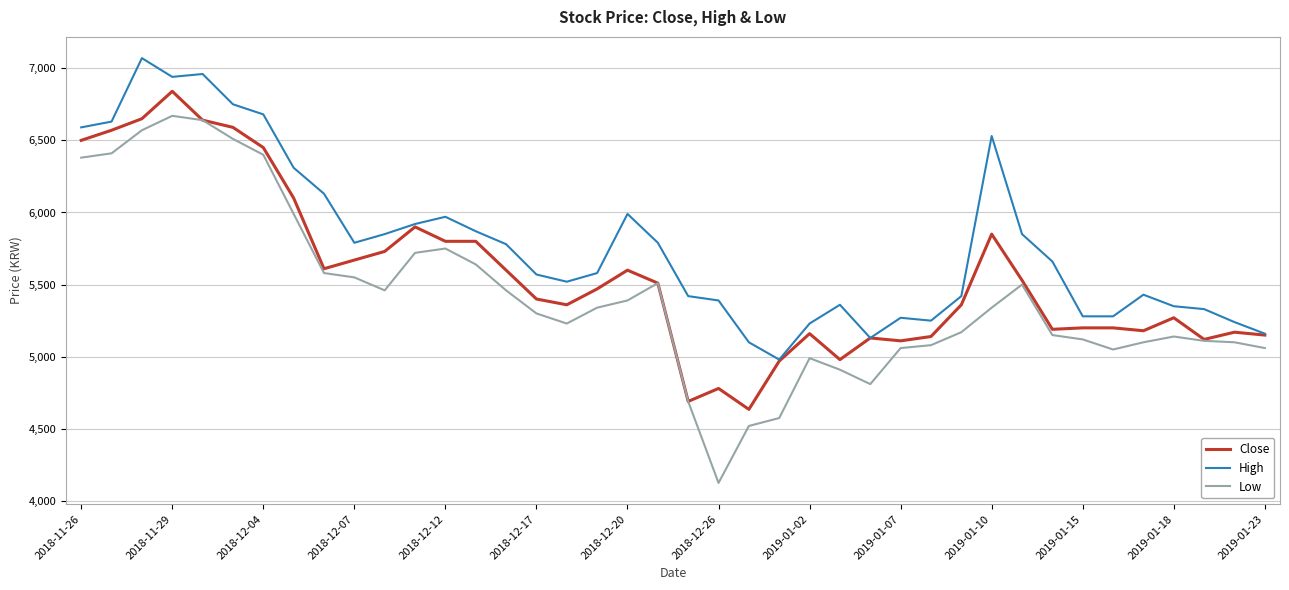

What is the smallest value displayed?

4125